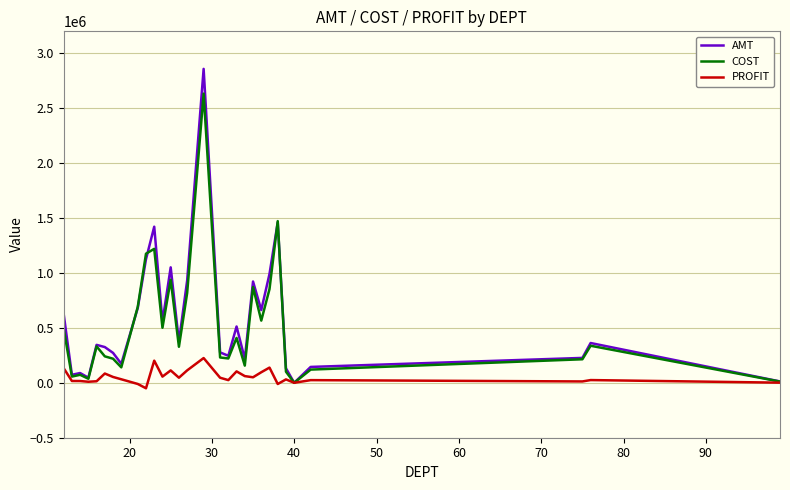

What is the highest value of the AMT series?

2858183.6